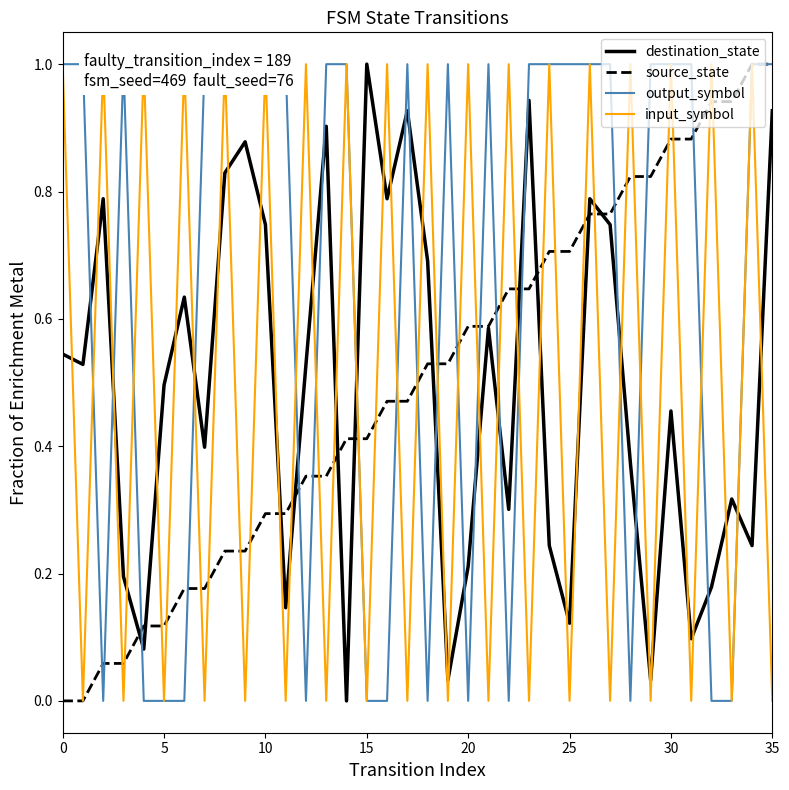

Which series has the largest range (max minus min)?

destination_state